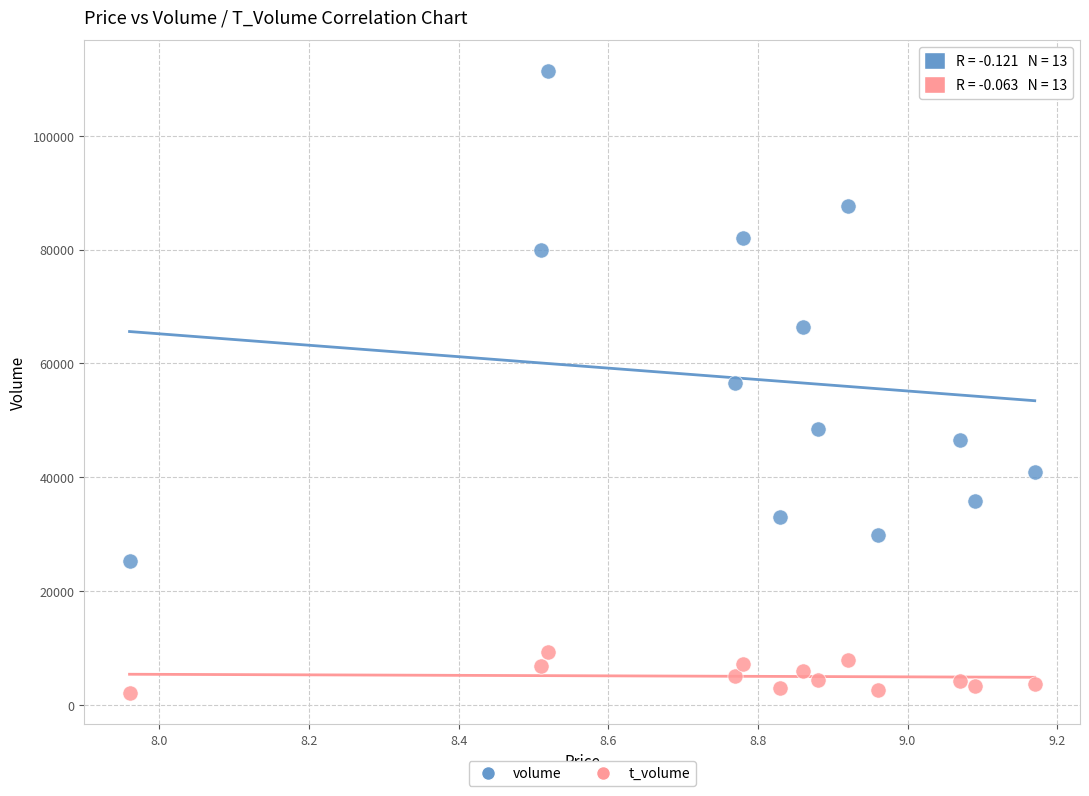

What are all the series names shown in the legend?

volume, t_volume